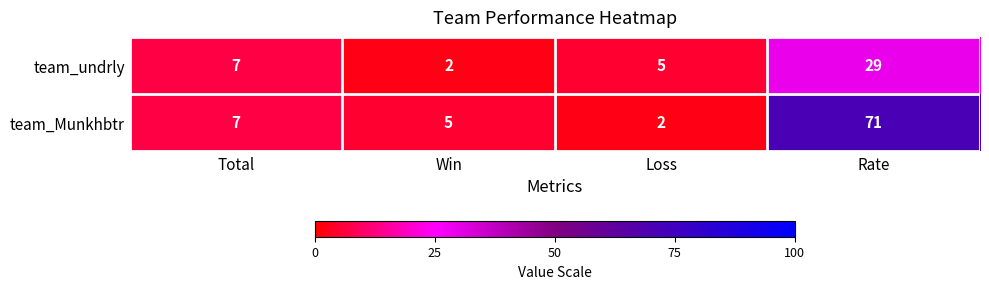

What is the sum of the team_undrly values at Total and Rate?

36